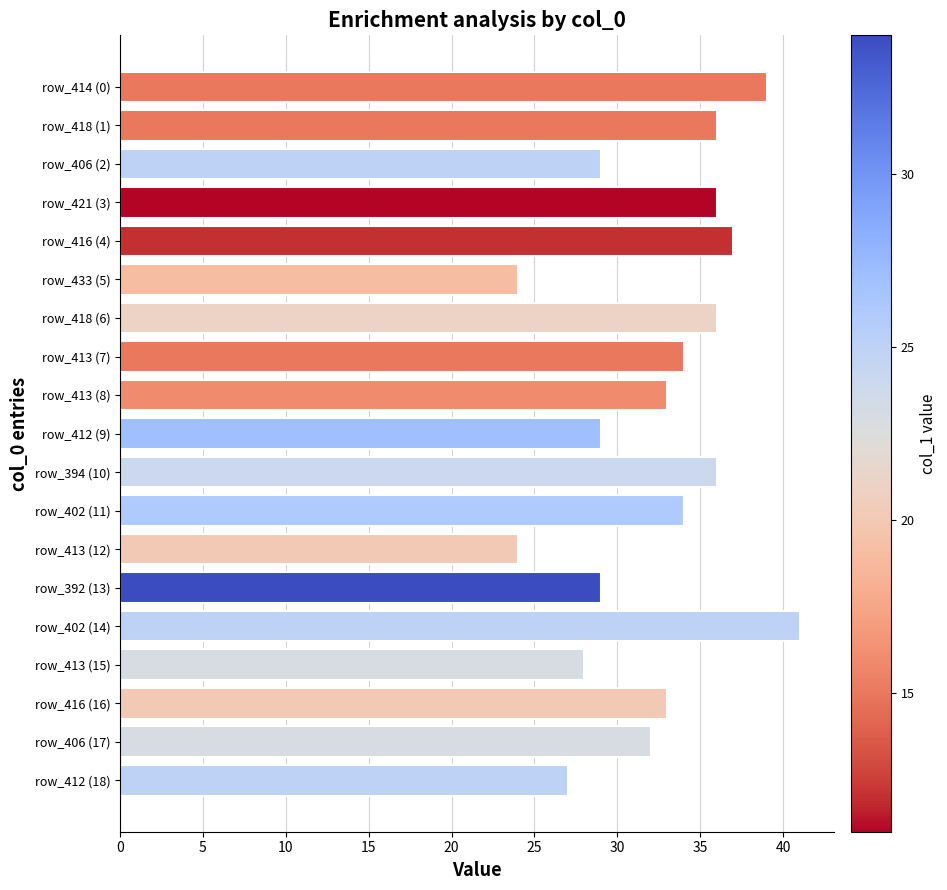

What is the maximum value shown in the chart?

41